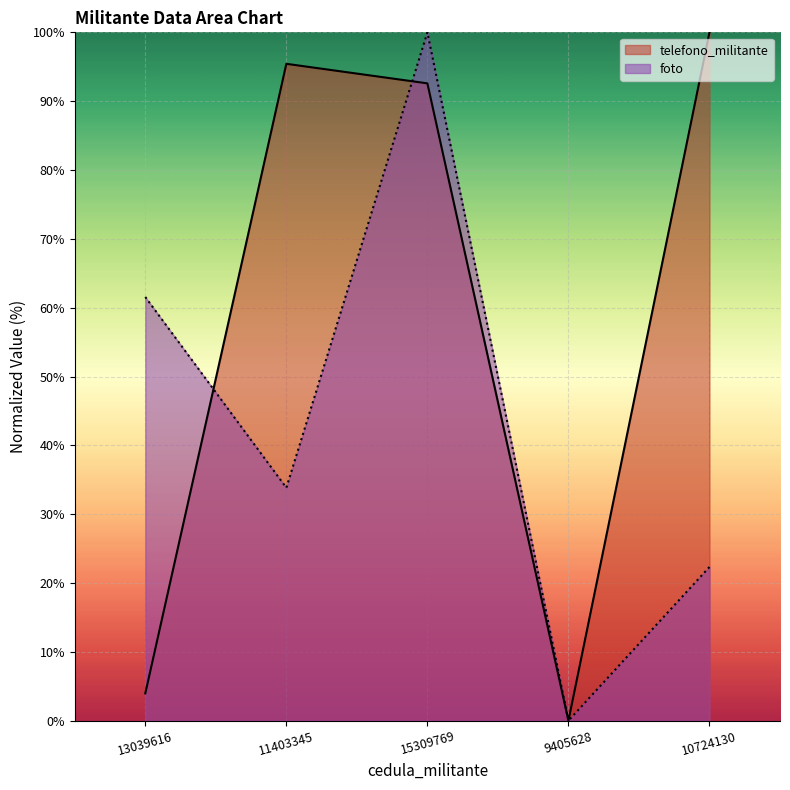

Rank the series by their average value, from lowest to highest.

foto, telefono_militante